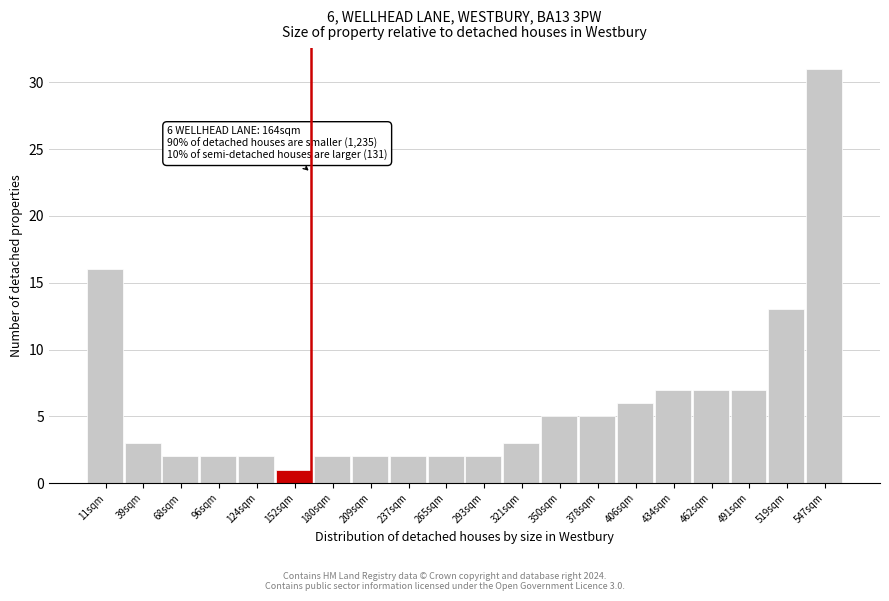

Which range on the x-axis has the tallest bar?

535 to 560